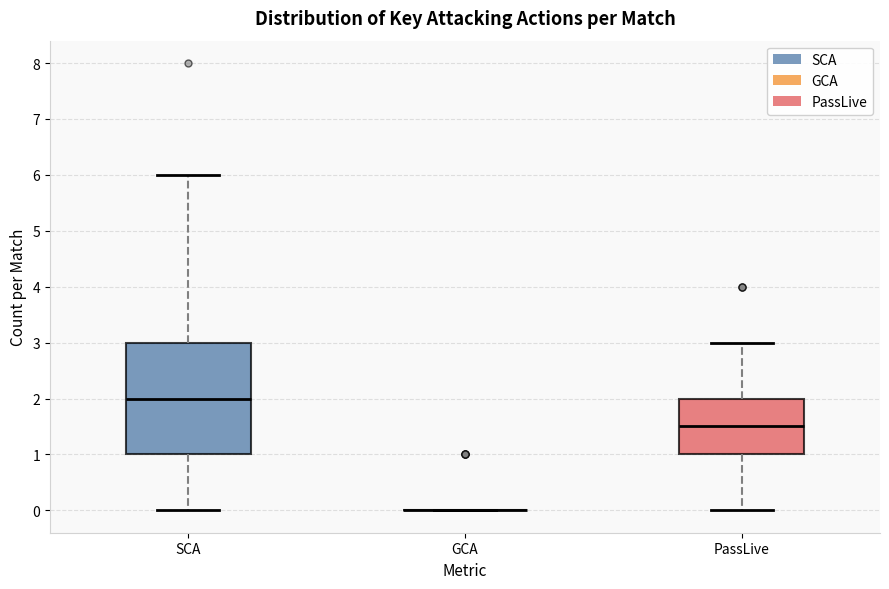

Comparing the boxes themselves (not the whiskers), which one is the tallest?

SCA